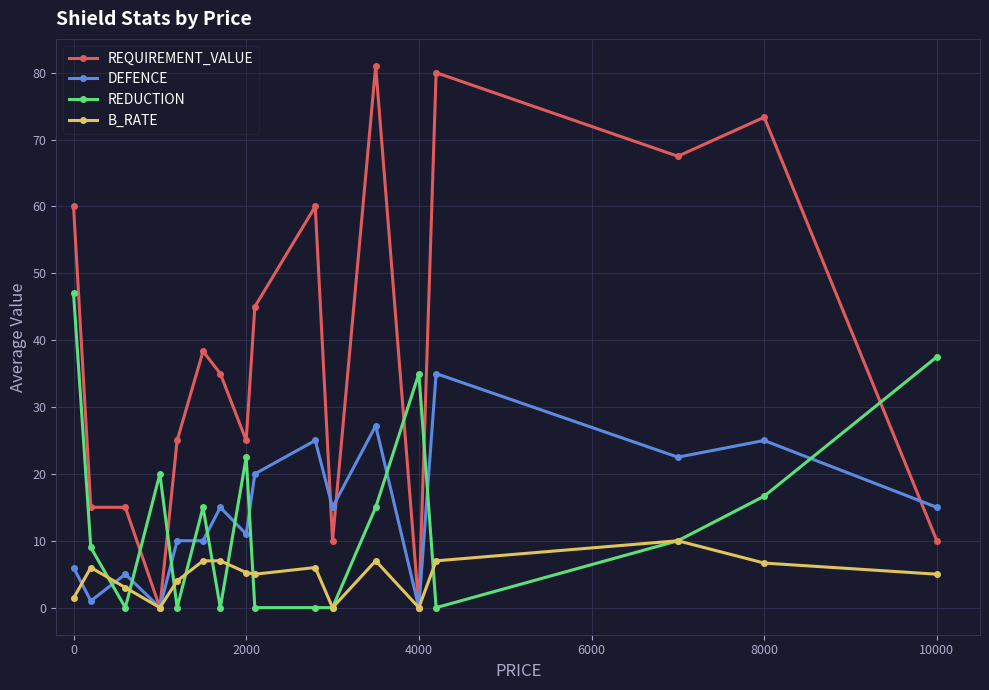

What are all the series names shown in the legend?

REQUIREMENT_VALUE, DEFENCE, REDUCTION, B_RATE